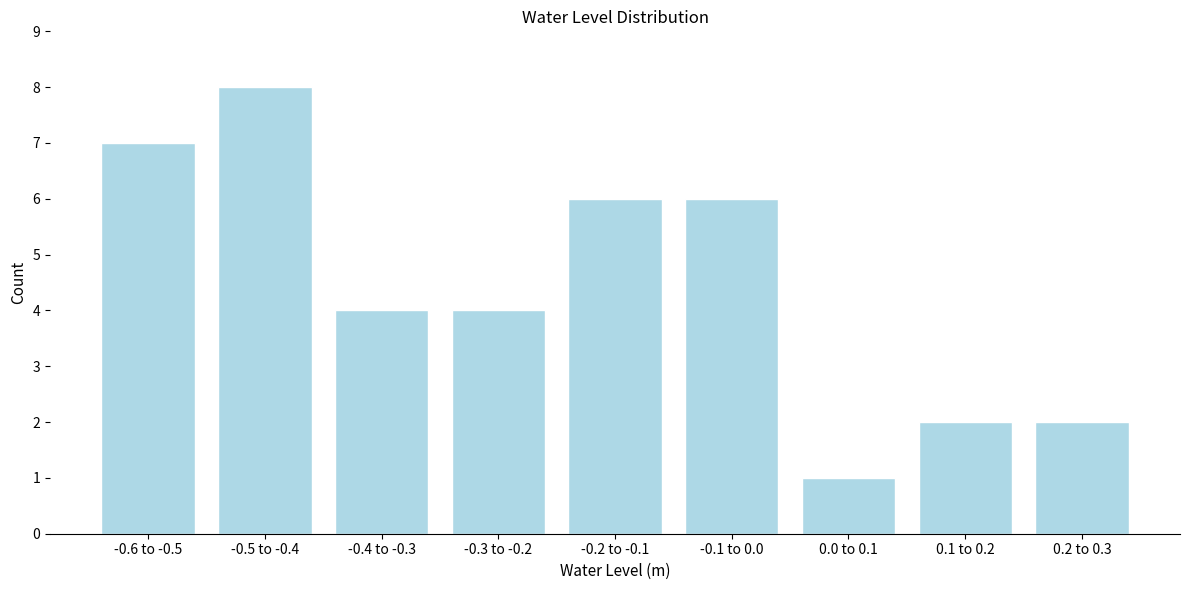

Reading left to right, list all the values displayed in this chart.

-0.6 to -0.5=7	-0.5 to -0.4=8	-0.4 to -0.3=4	-0.3 to -0.2=4	-0.2 to -0.1=6	-0.1 to 0.0=6	0.0 to 0.1=1	0.1 to 0.2=2	0.2 to 0.3=2